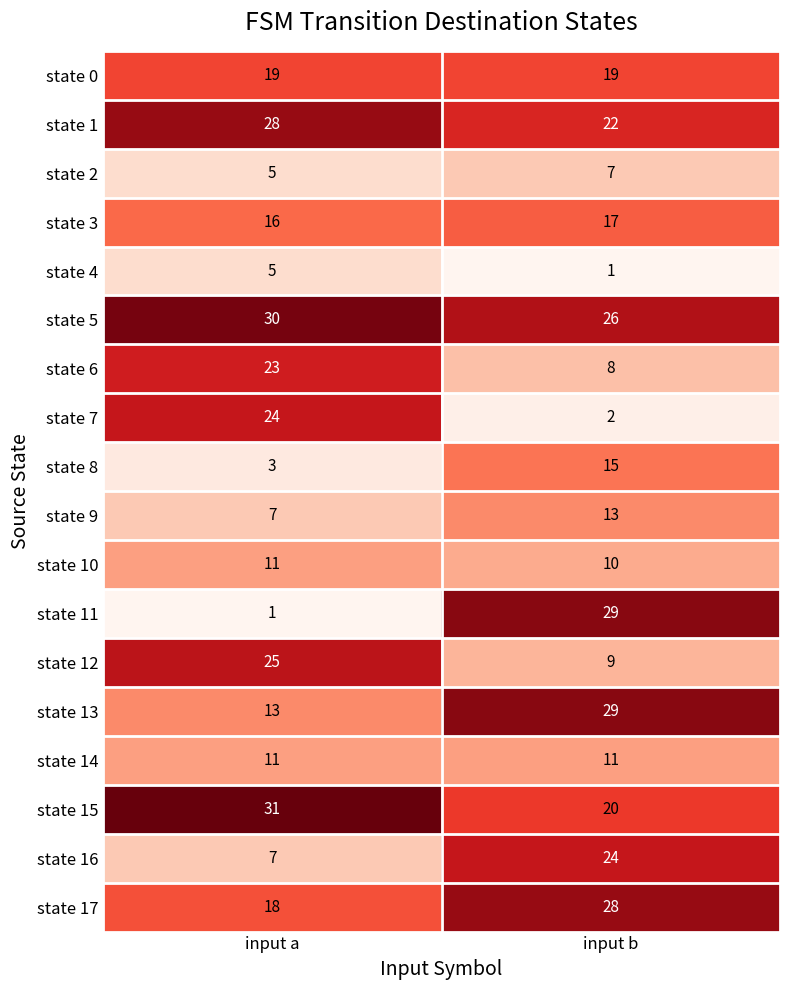

What is the difference between the maximum and minimum values in the state 6 series?

15